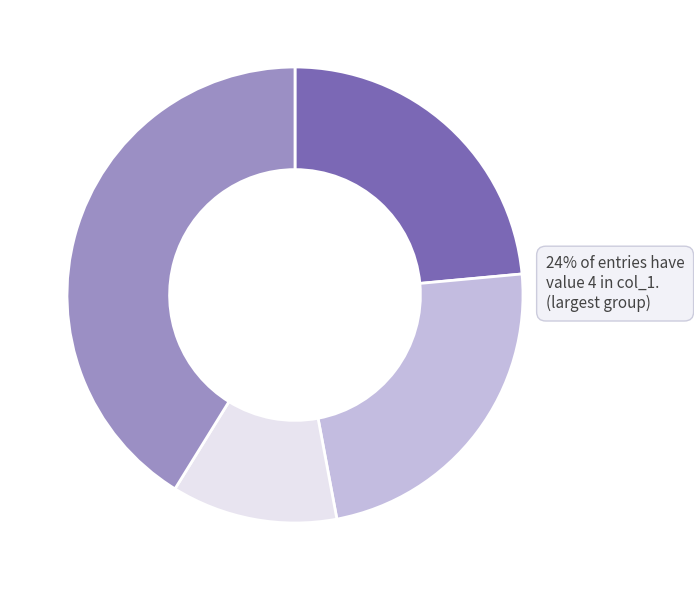

Is there a majority slice in this chart?

No